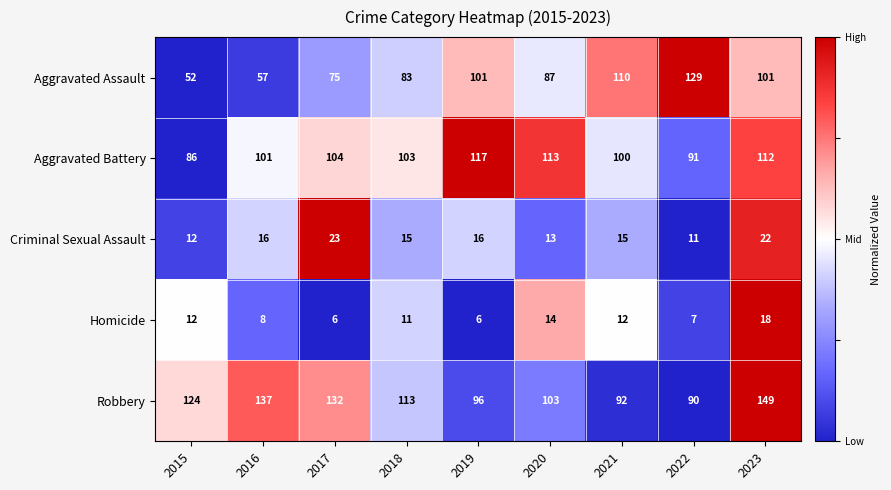

What is the total value across all series at 2016?

319